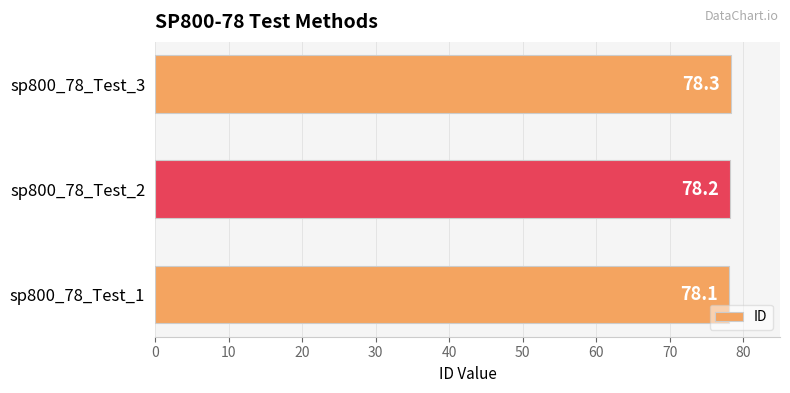

What value does the data have at sp800_78_Test_3?

78.3